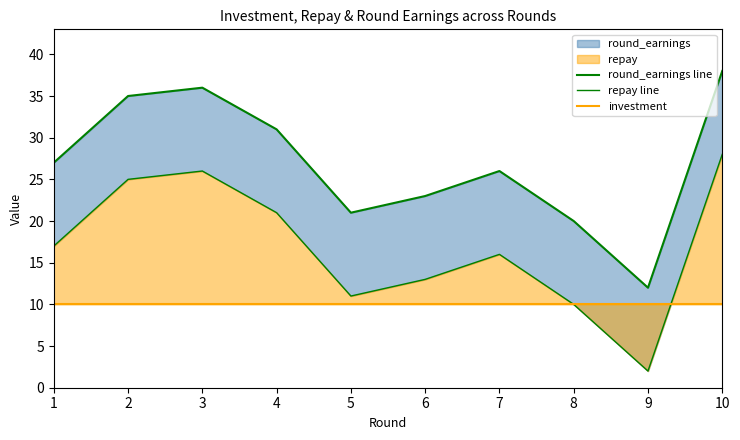

Which series changed the most between 3 and 8?

round_earnings line